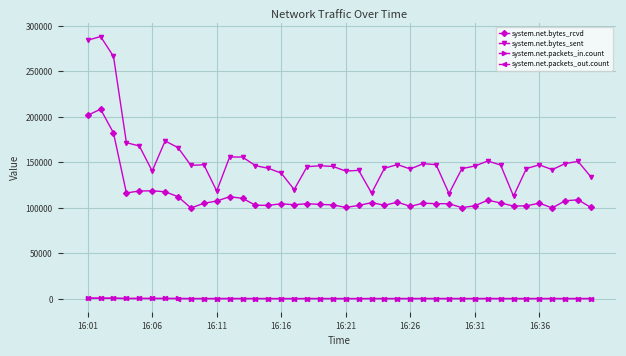

Is this an area chart (filled region under the line)?

No